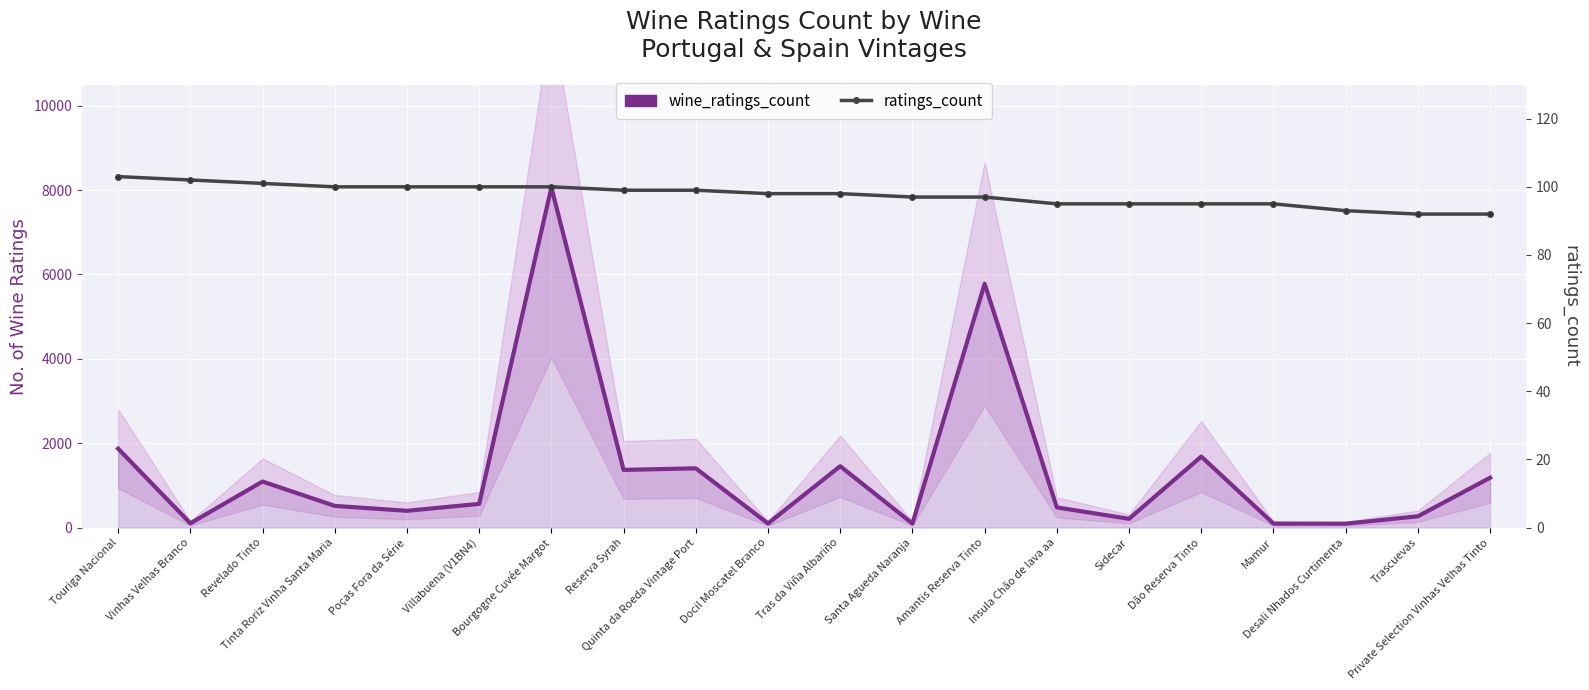

What is the difference between the second highest and second lowest values in the wine_ratings_count series?

5683